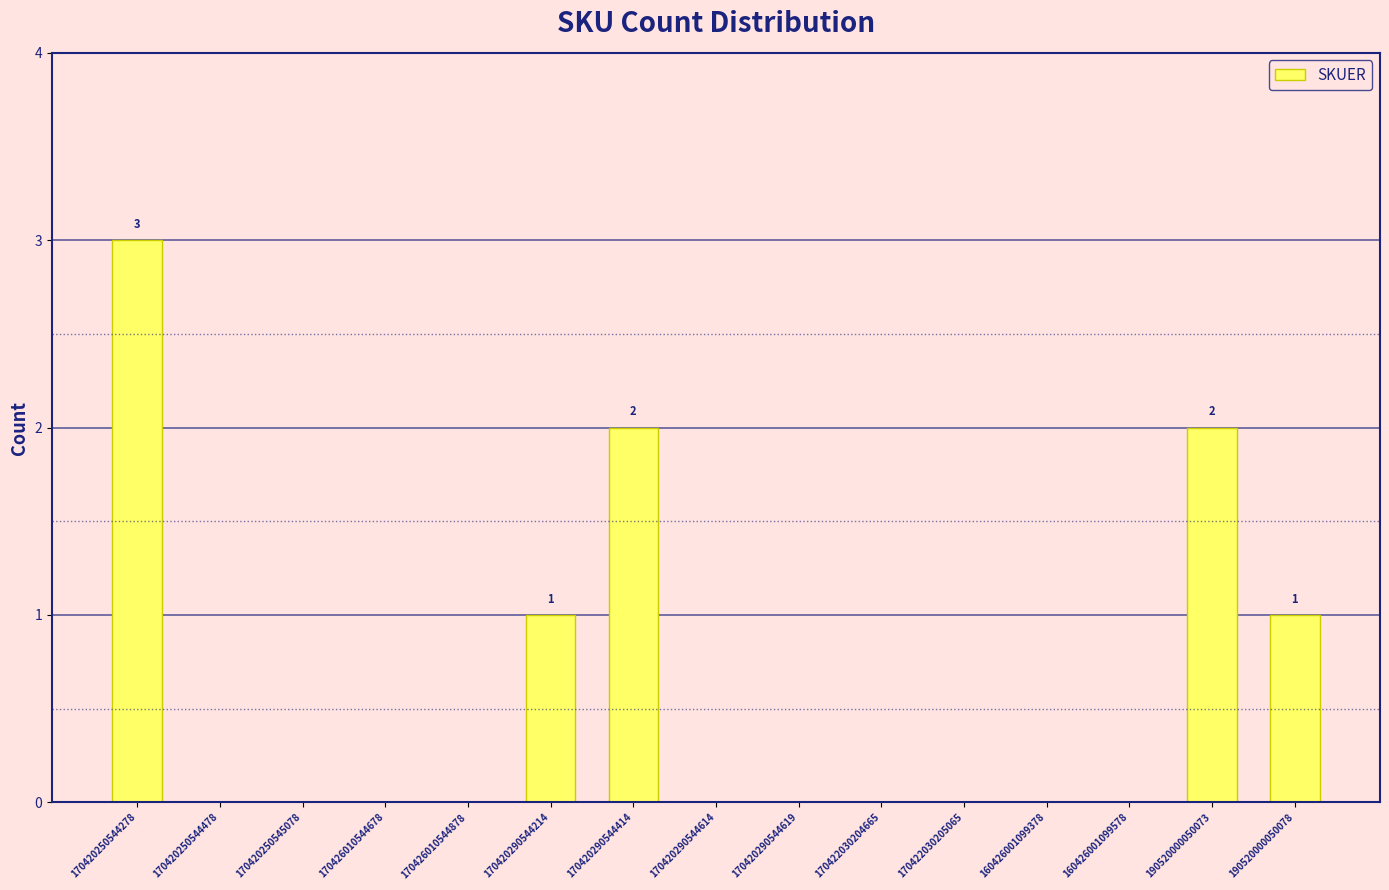

The chart shows a value of 0 at 170422030205065. True or false?

True